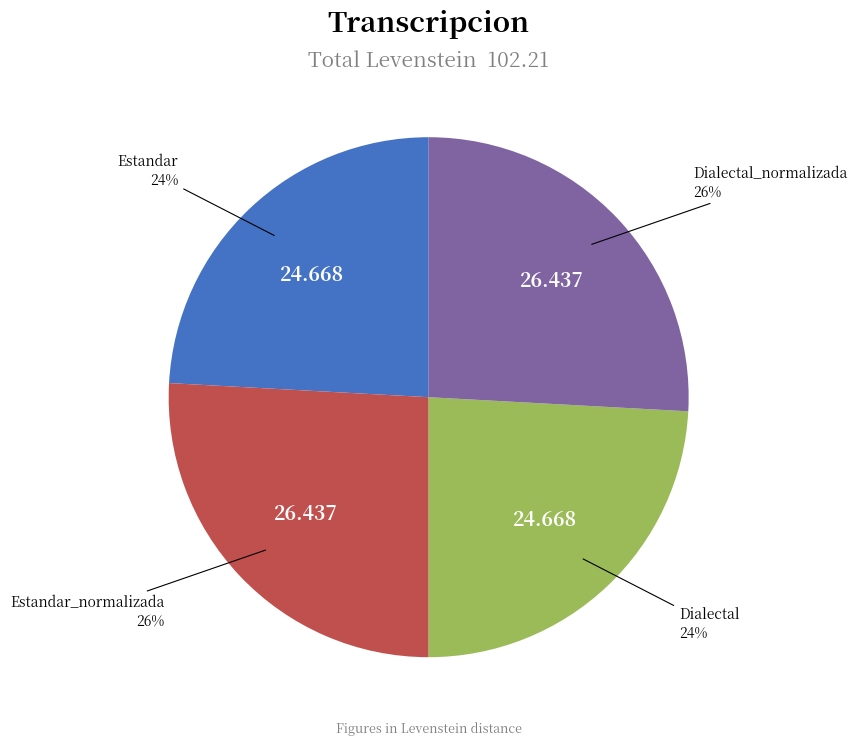

Approximately how many times larger is the value at Estandar compared to Dialectal_normalizada?

0.9